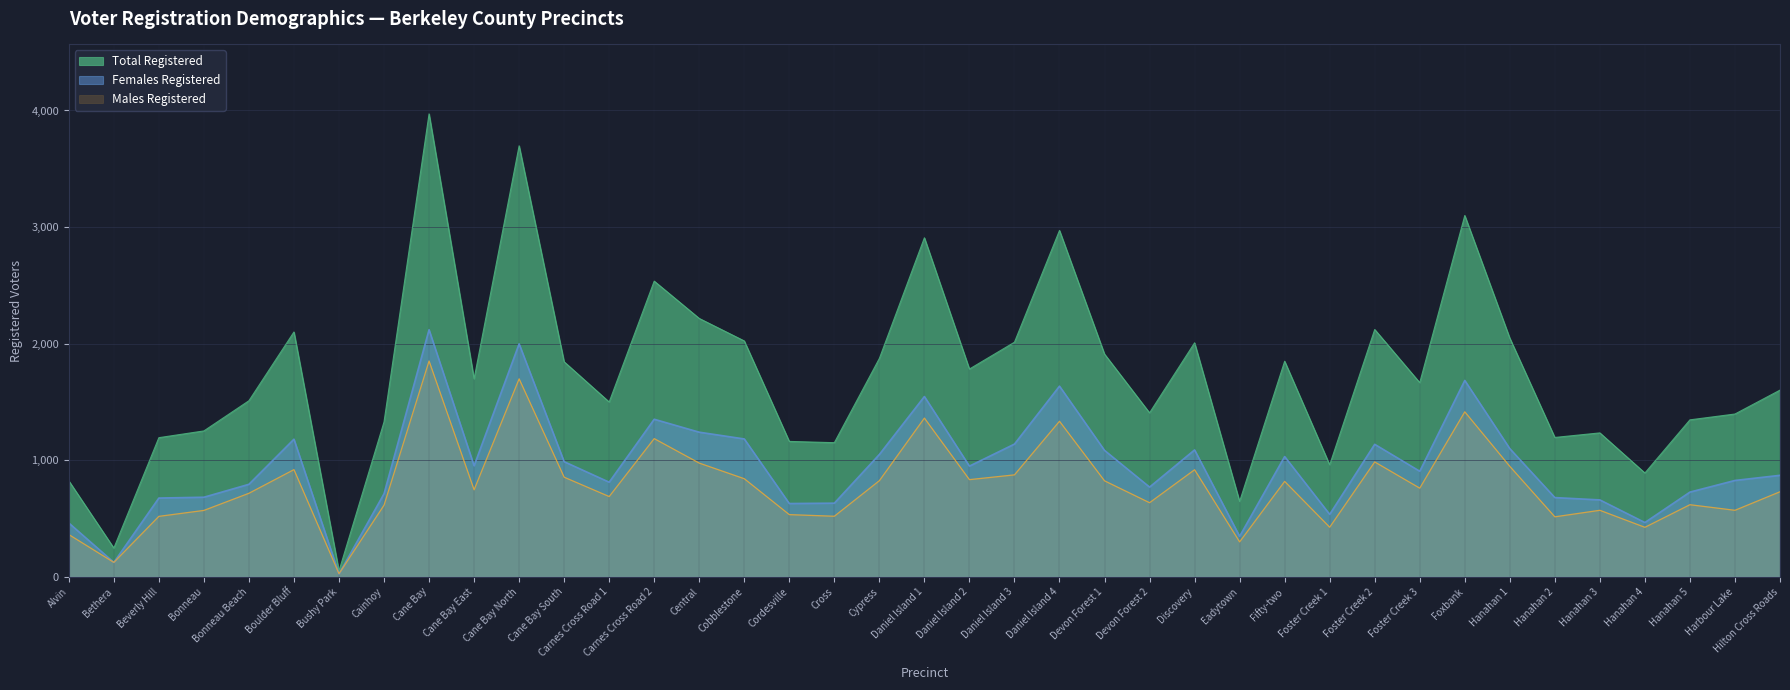

At which category does Total Registered reach its first local peak?

Boulder Bluff